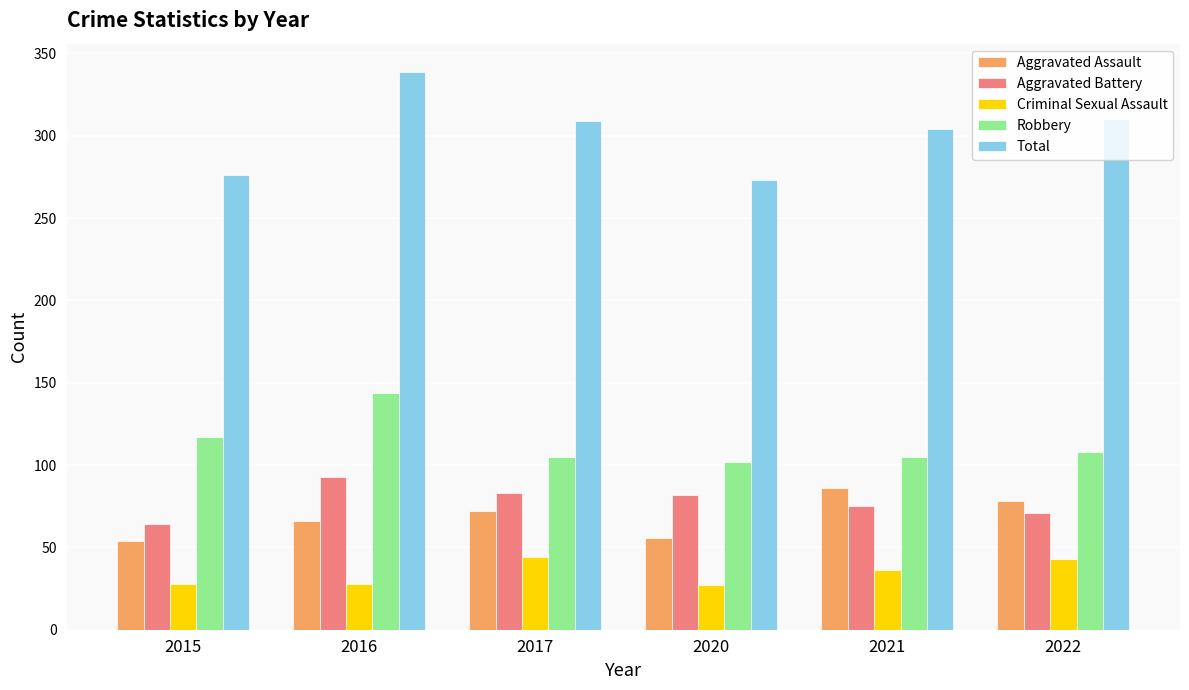

What are all the series names shown in the legend?

Aggravated Assault, Aggravated Battery, Criminal Sexual Assault, Robbery, Total